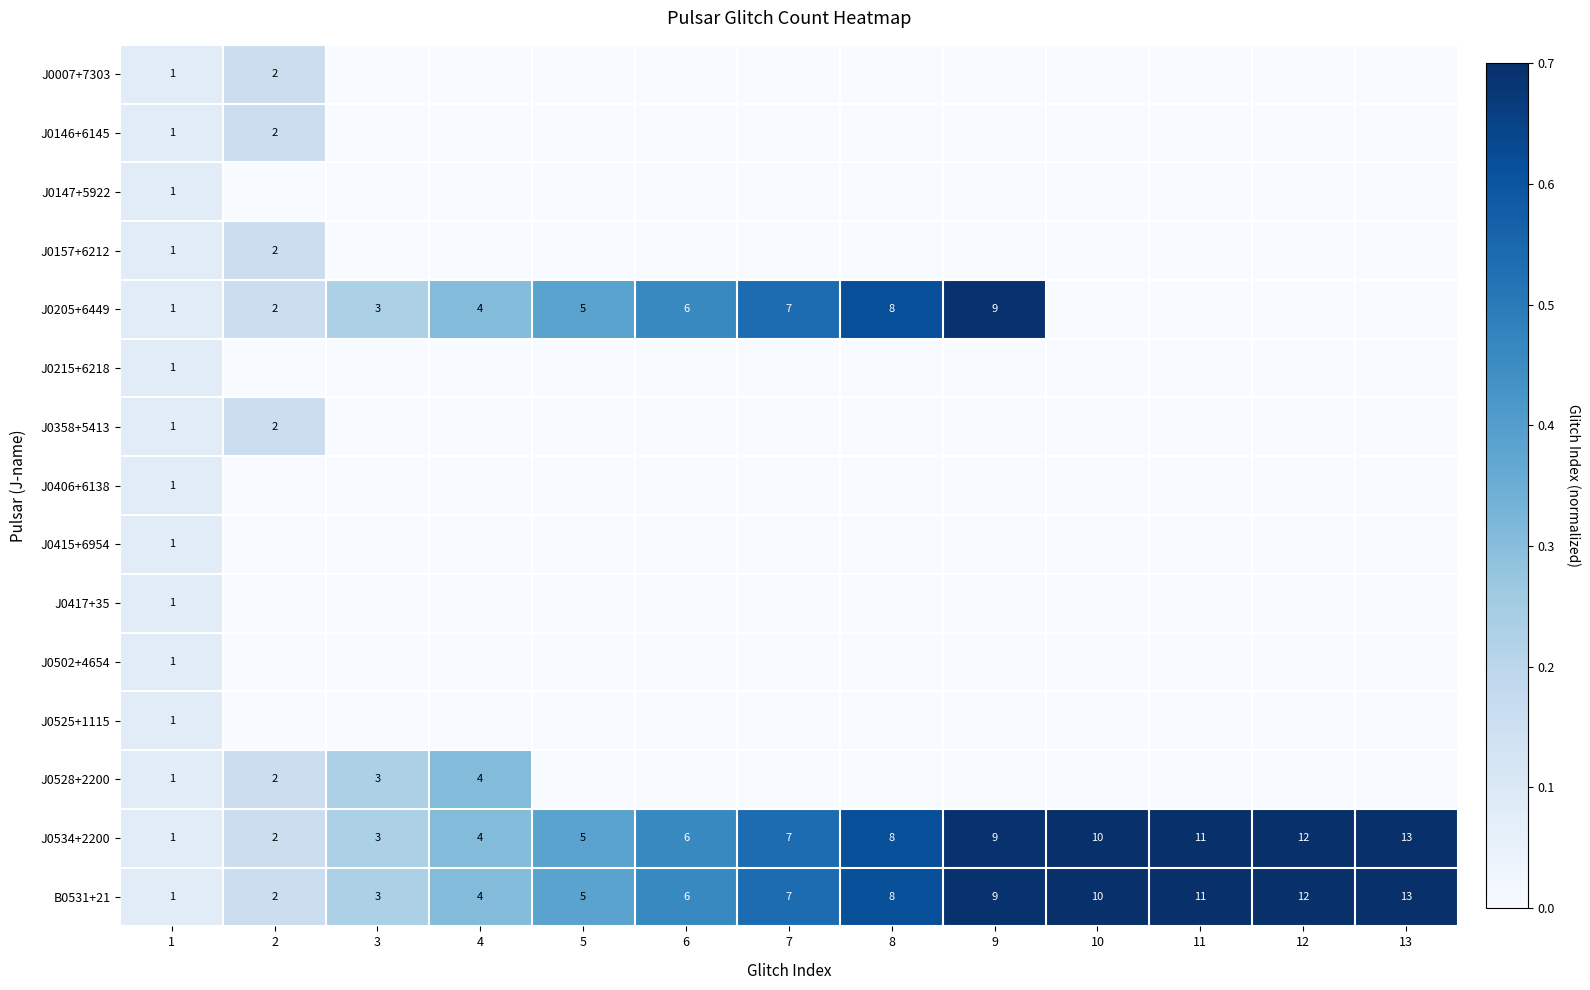

What value does the J0534+2200 series have at 11?

11